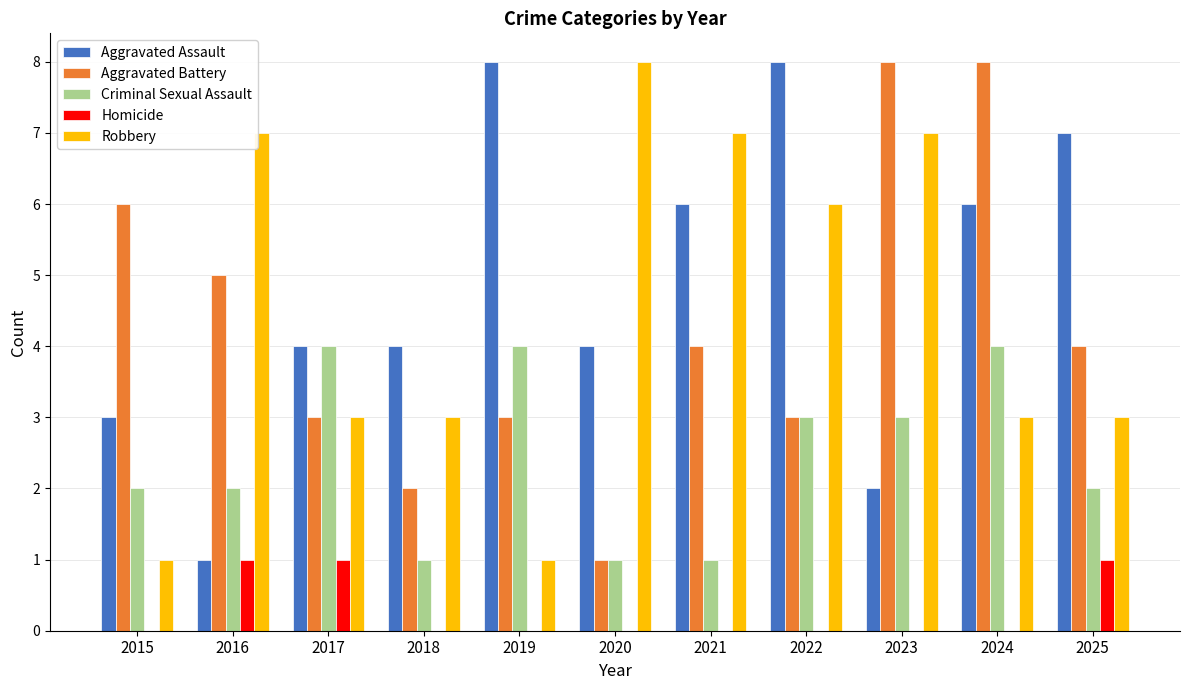

The Aggravated Battery series shows 4 at 2017. True or false?

False